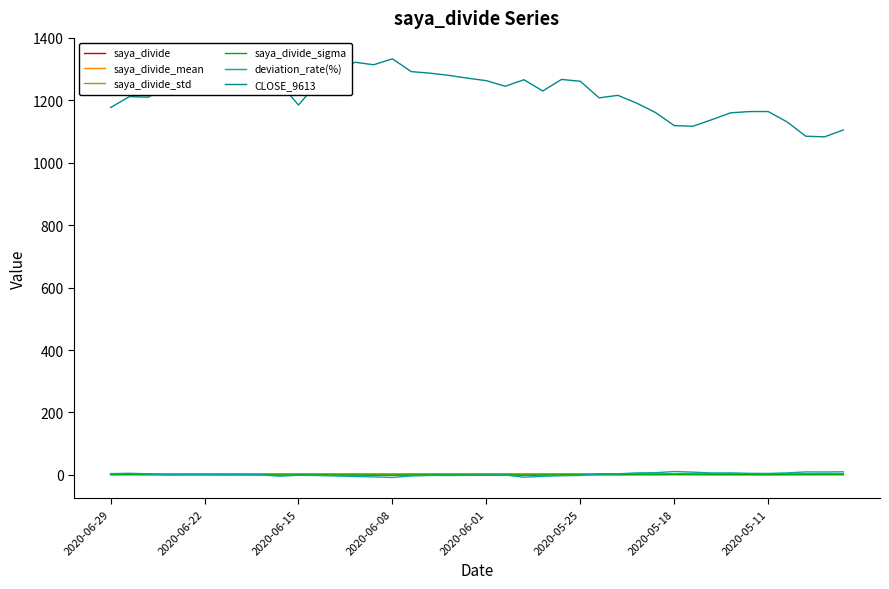

At how many categories does at least one series exceed 524?

40